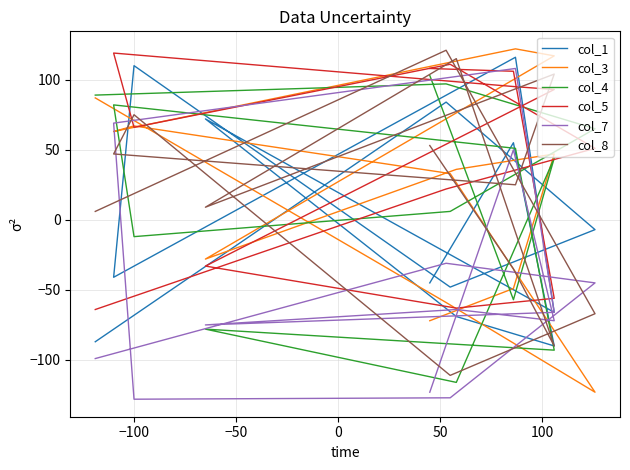

Is the value of col_8 at −150 greater than the value of col_4 at 11?

Yes